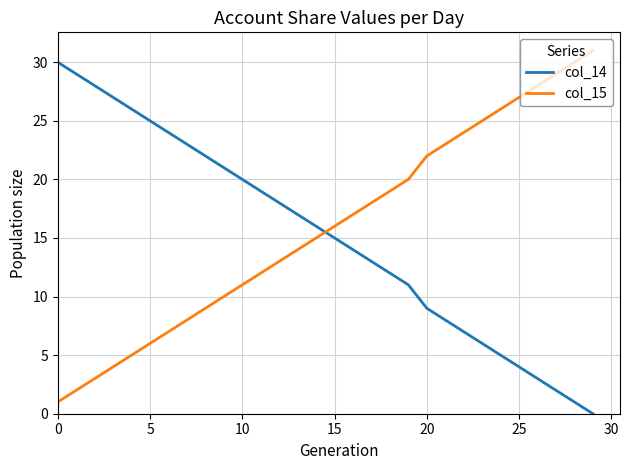

What is the greatest value displayed?

31